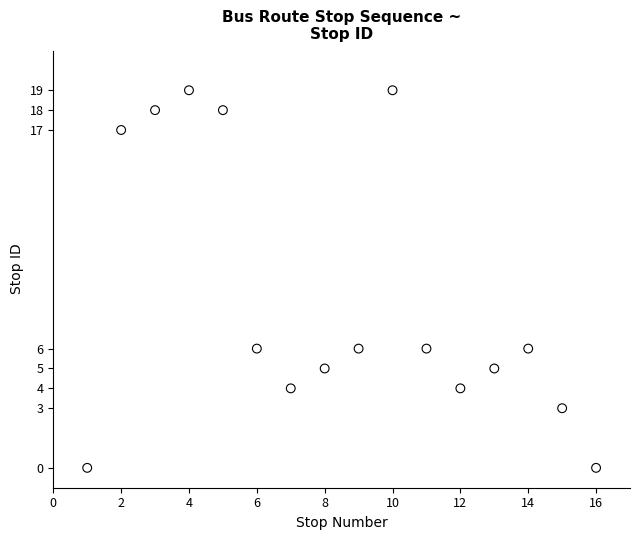

What is the range of X values (max minus min)?

15